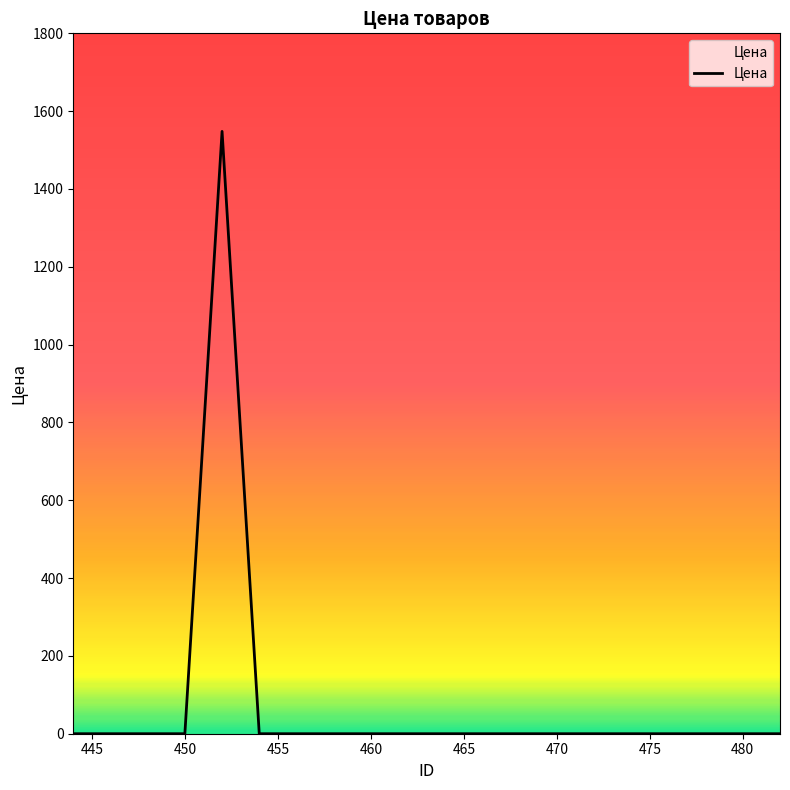

What is the maximum value shown in the chart?

1548